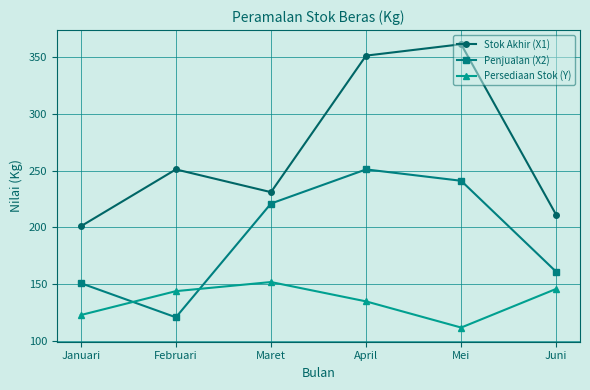

What is the label of the 2nd point from the right?

Mei